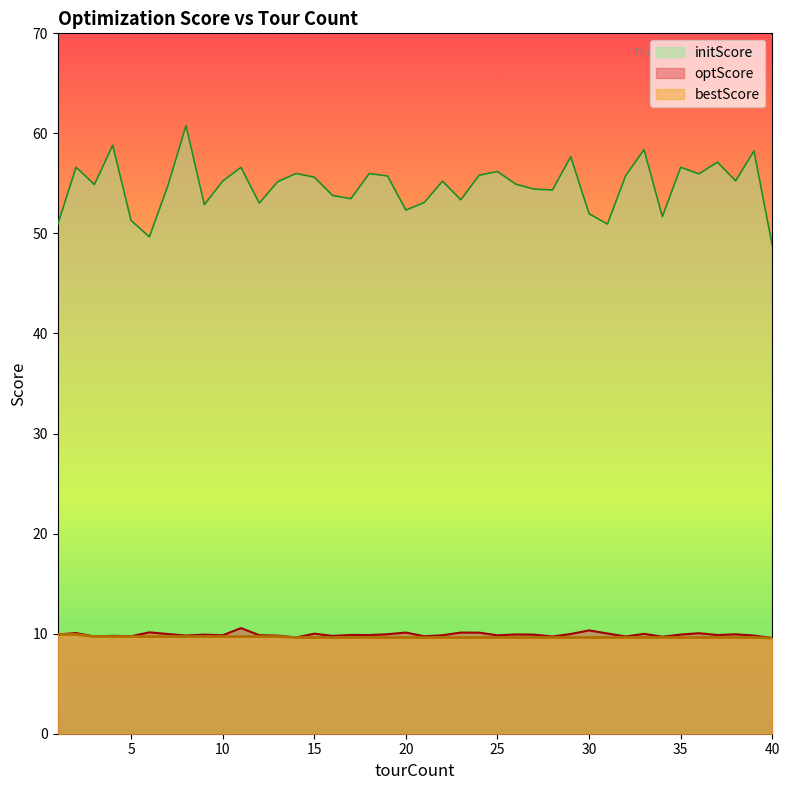

True or false: bestScore and optScore cross at least once.

False